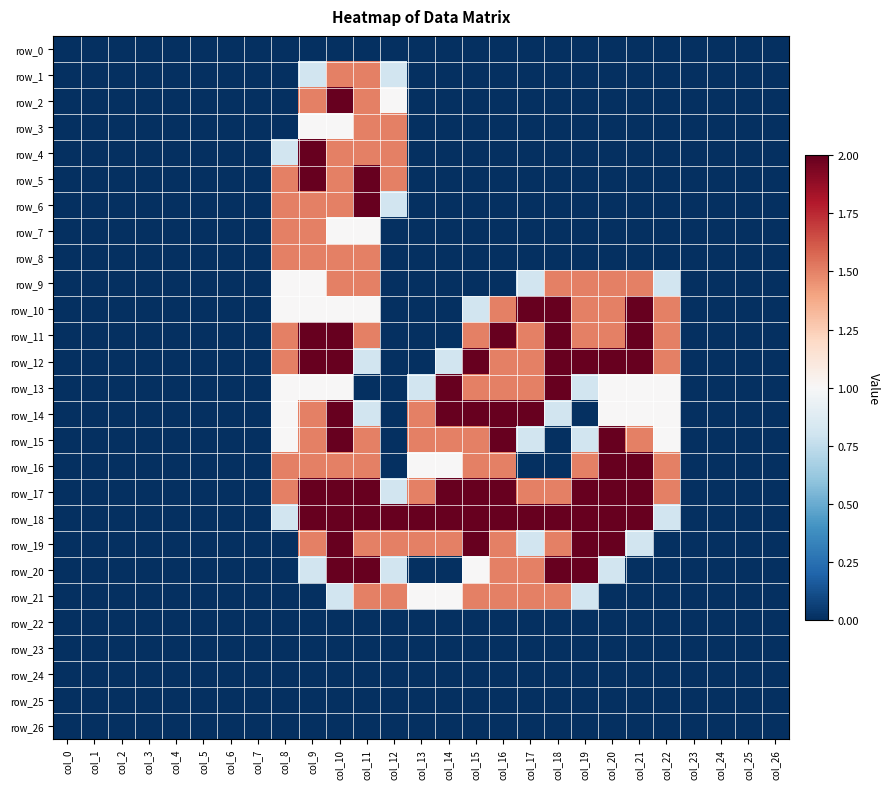

Rank the series by their maximum value, from highest to lowest.

row_2, row_4, row_5, row_6, row_10, row_11, row_12, row_13, row_14, row_15, row_16, row_17, row_18, row_19, row_20, row_1, row_3, row_7, row_8, row_9, row_21, row_0, row_22, row_23, row_24, row_25, row_26